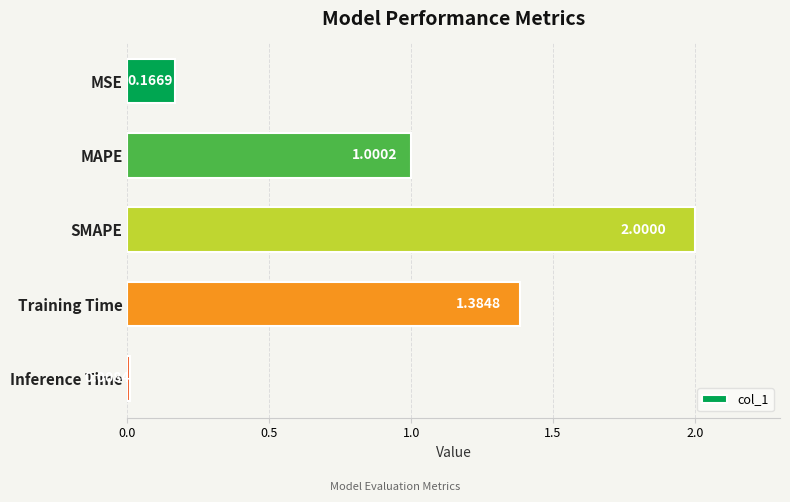

Does the chart contain stacked bars?

No